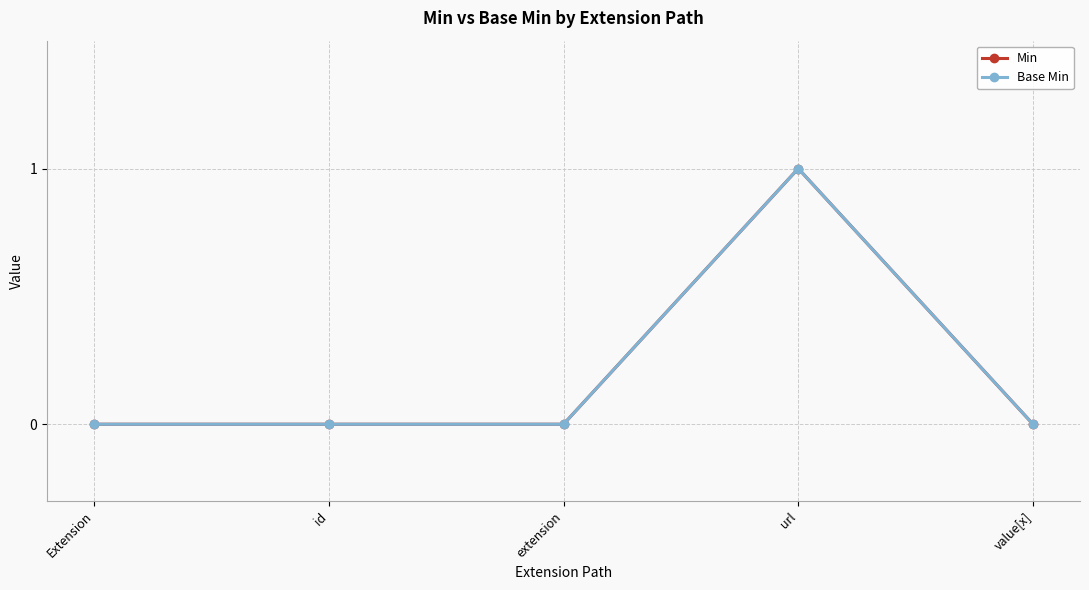

The value of Min at url is 1. True or false?

True